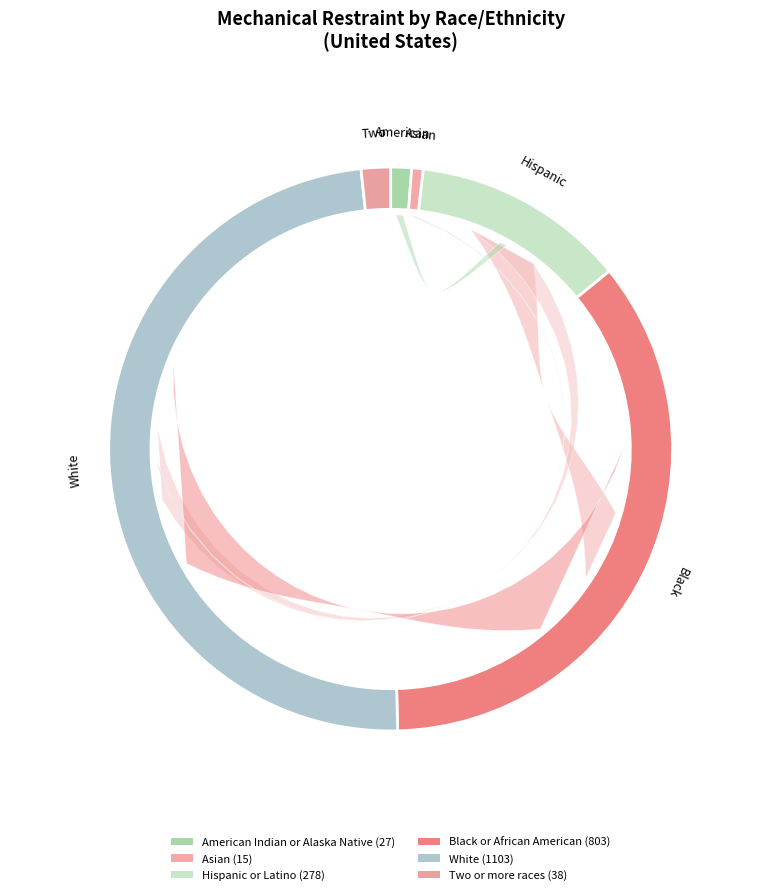

What is the change in value from Asian to Hispanic or Latino?

+263